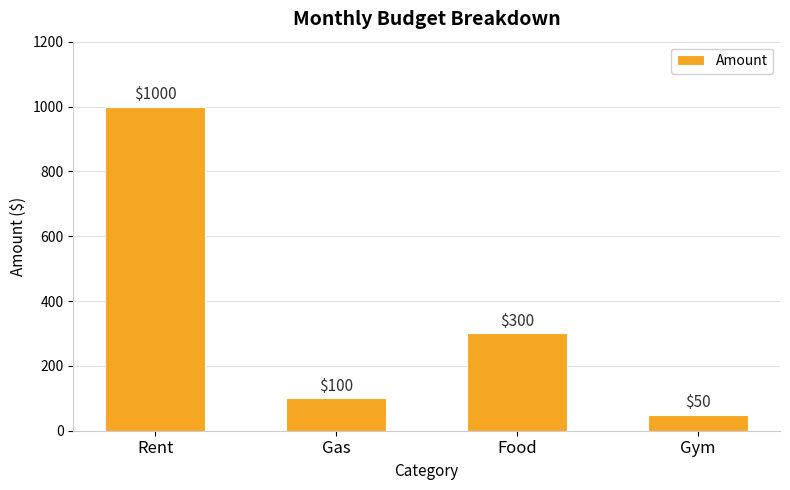

How many values are below 300?

2